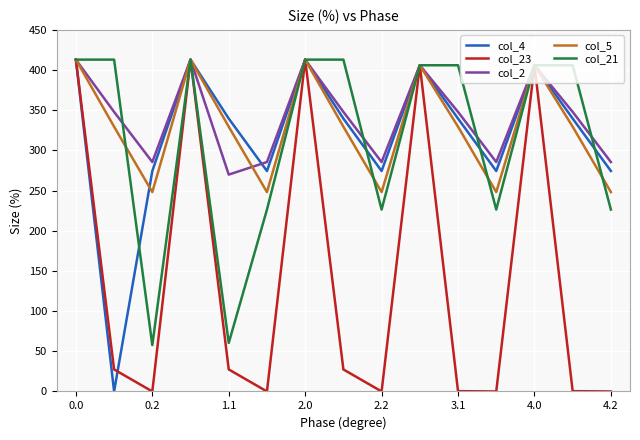

What is the greatest value displayed?

413.0